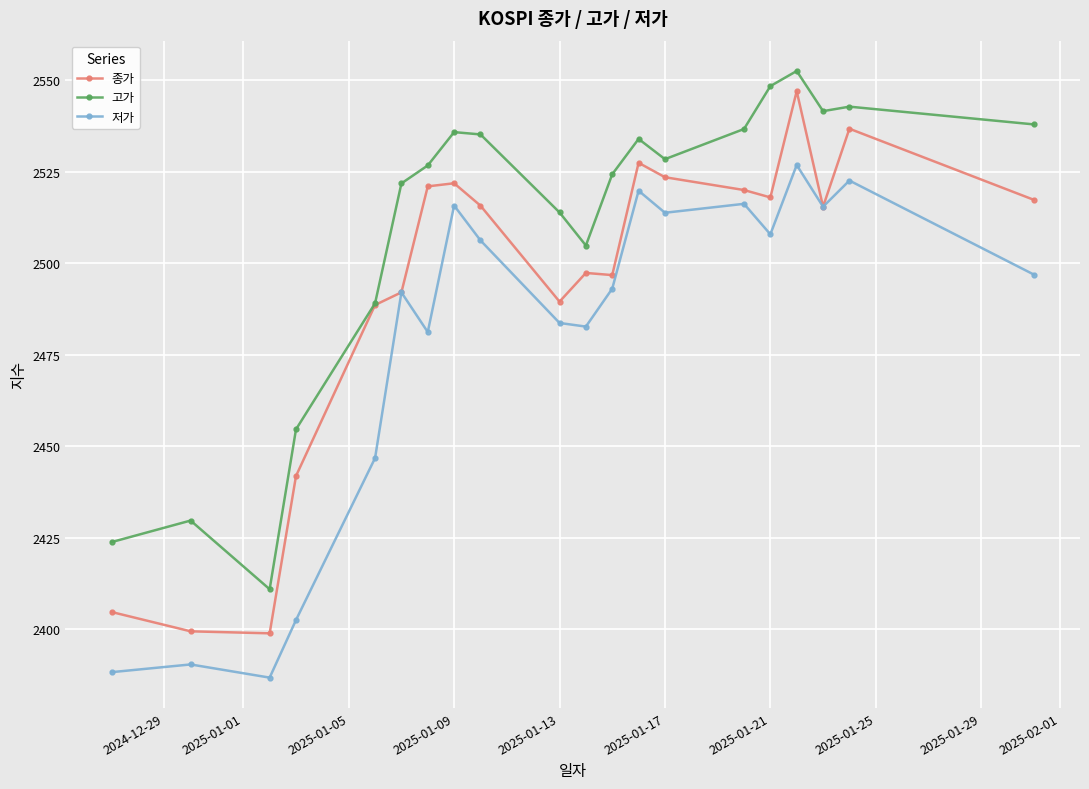

True or false: 고가 and 저가 cross at least once.

False